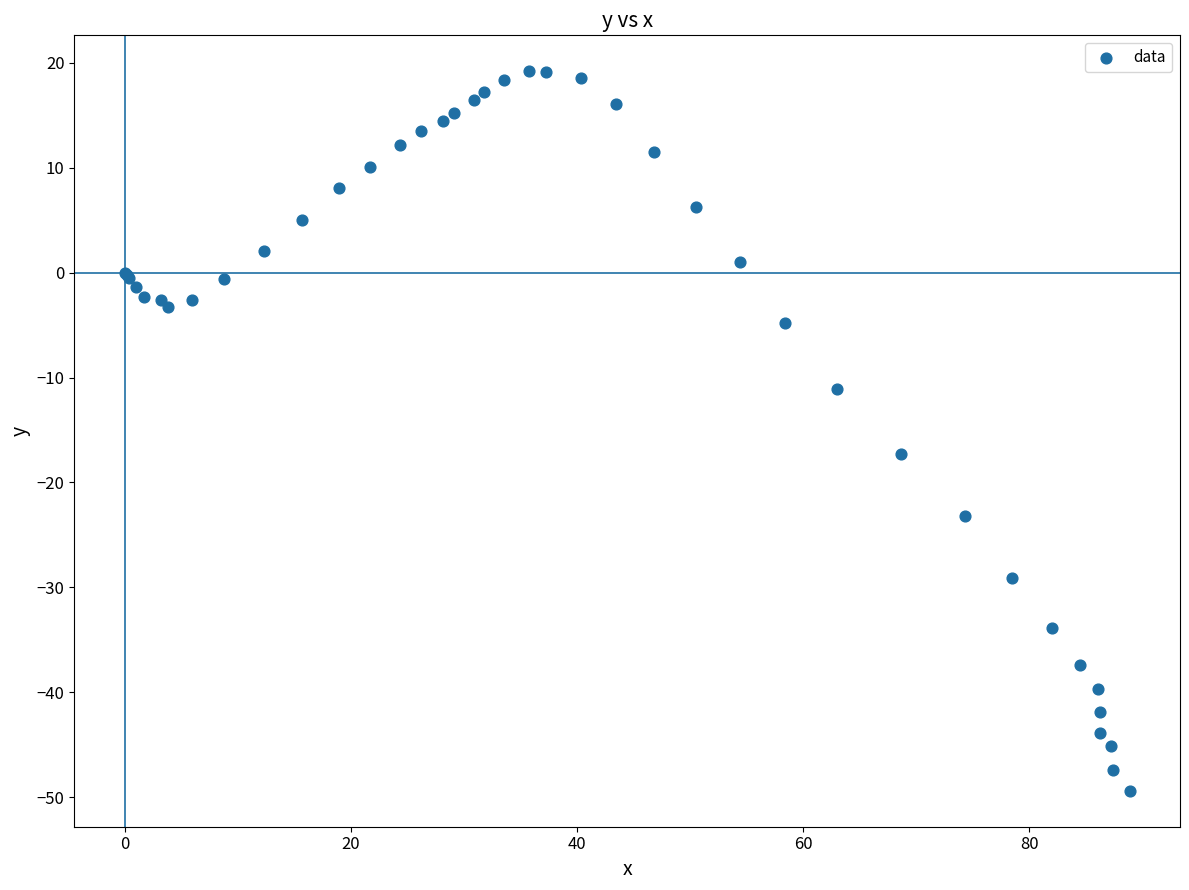

What Y value in the scatter plot is closest to -15?

-17.3